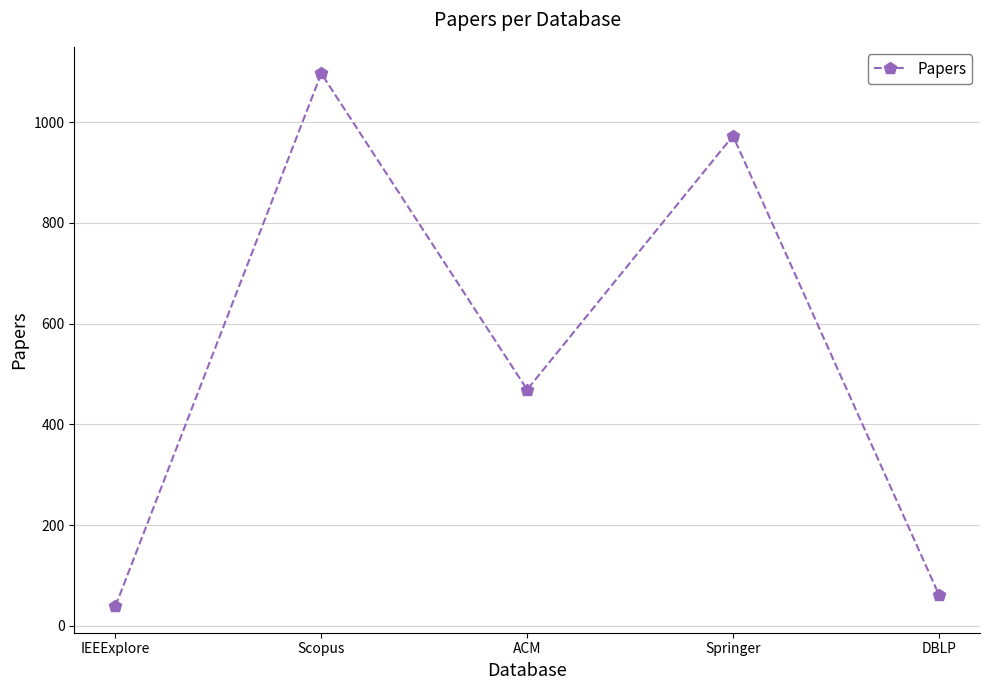

What is the maximum value shown in the chart?

1097